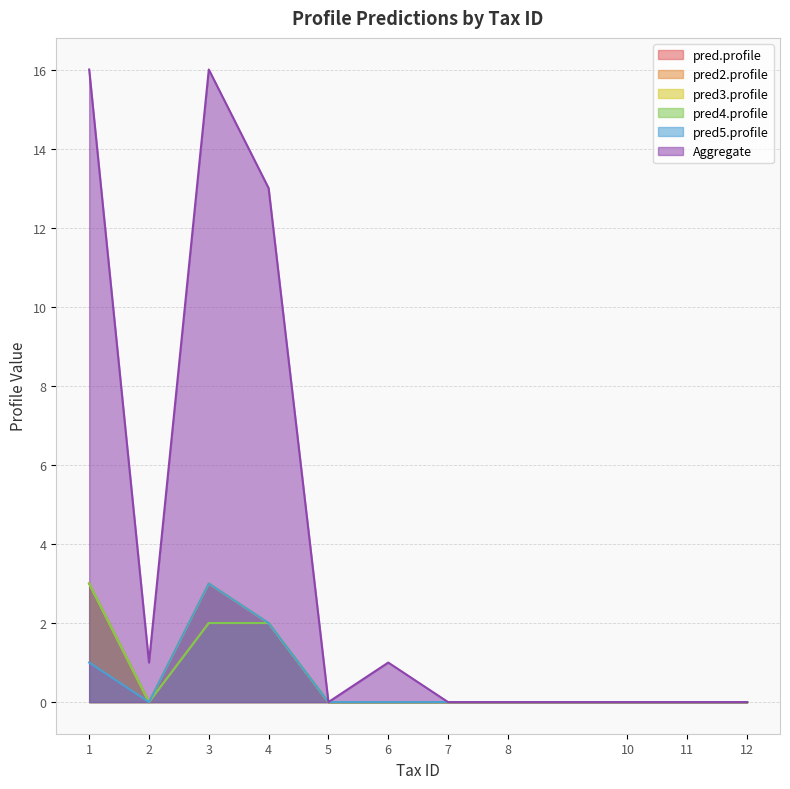

Which series has the largest range (max minus min)?

Aggregate